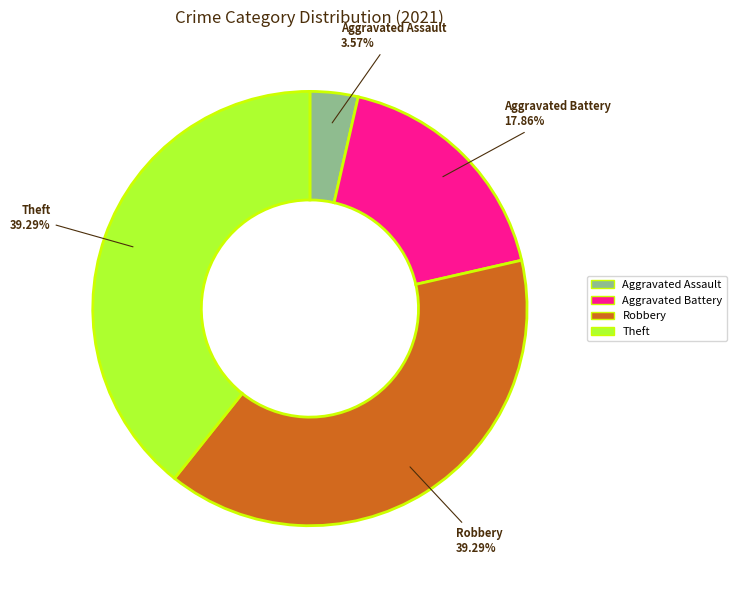

Is Robbery the majority of the pie?

No